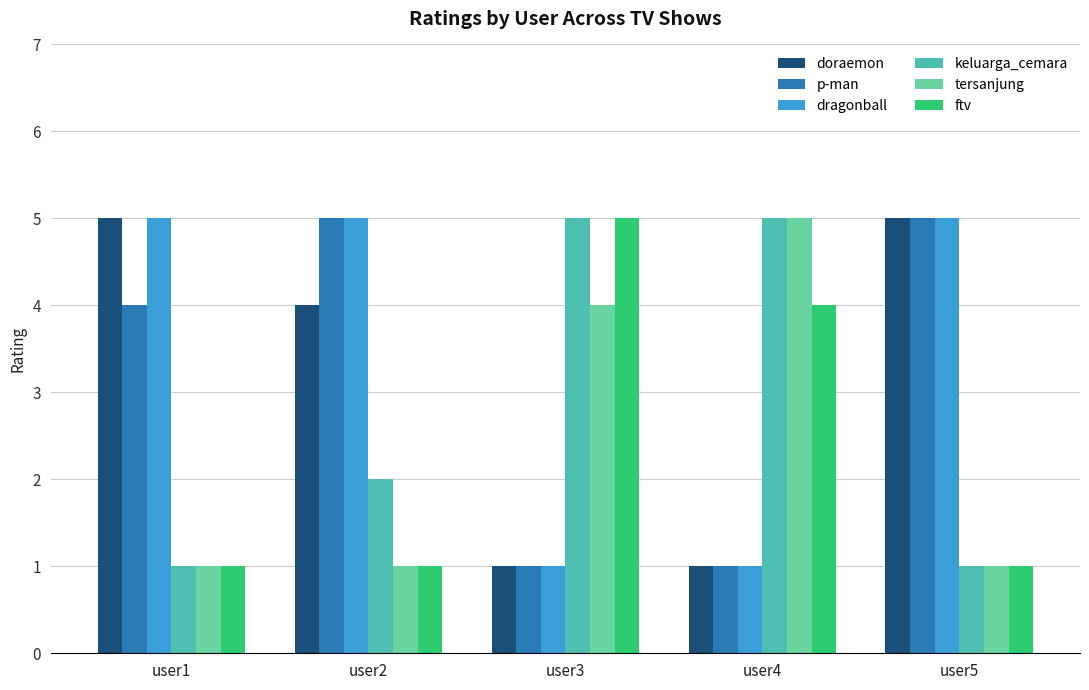

Which series has the largest range (max minus min)?

doraemon